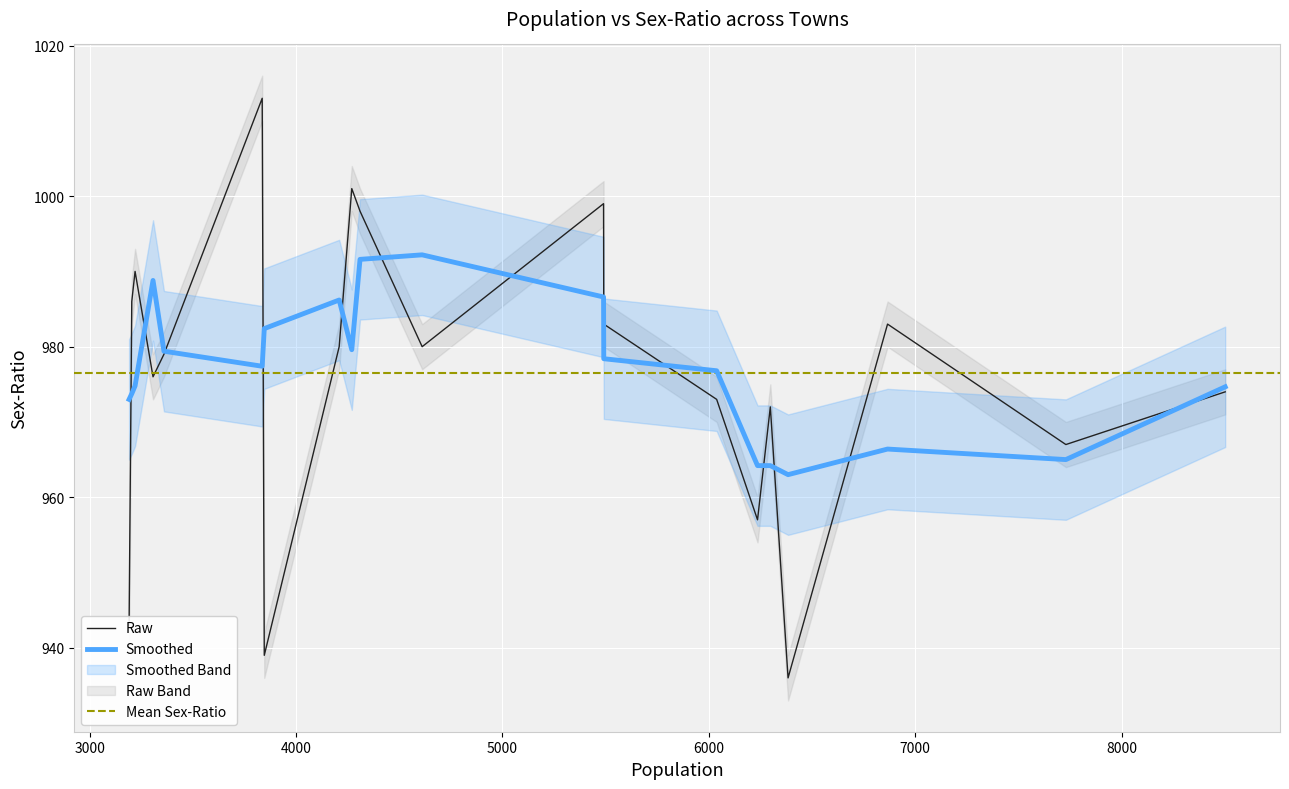

What is the maximum value for Smoothed?

992.2